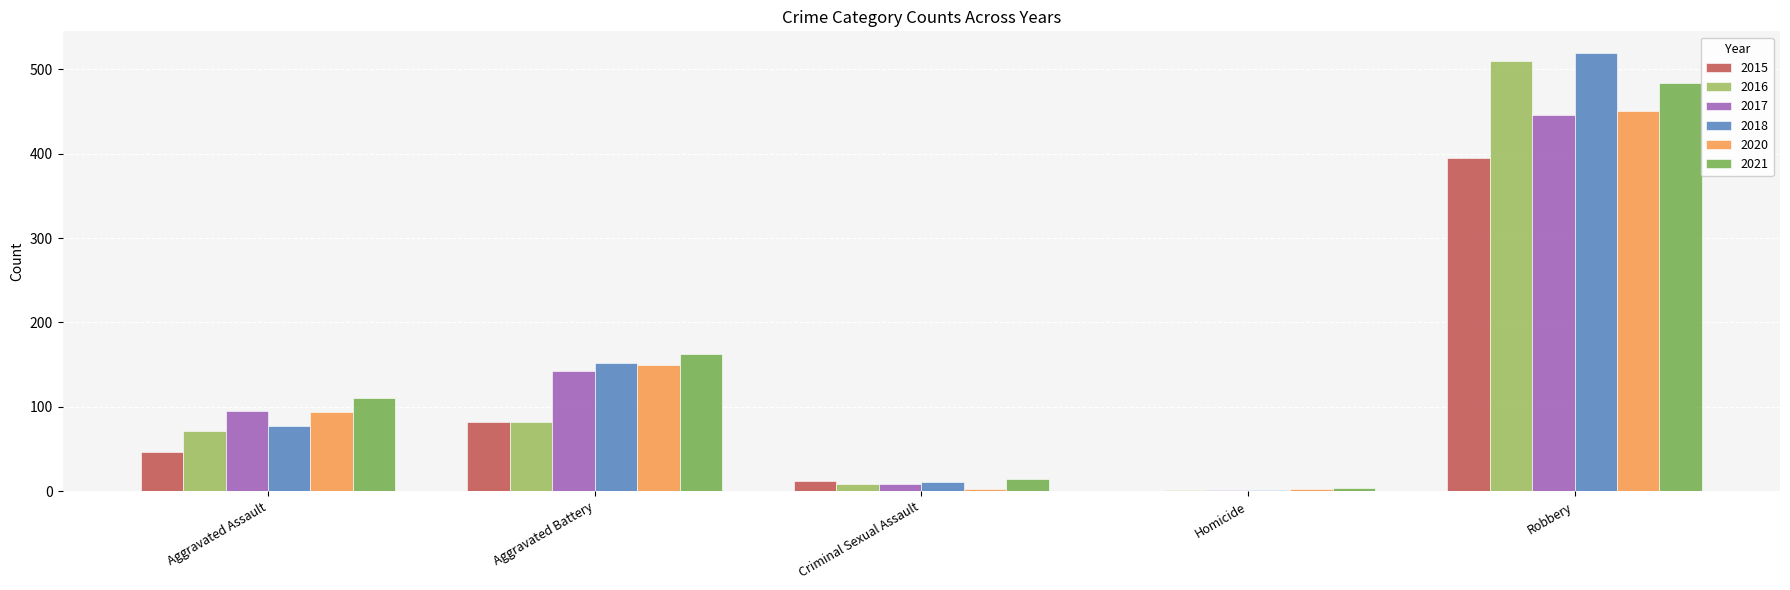

Which series has the largest range (max minus min)?

2018